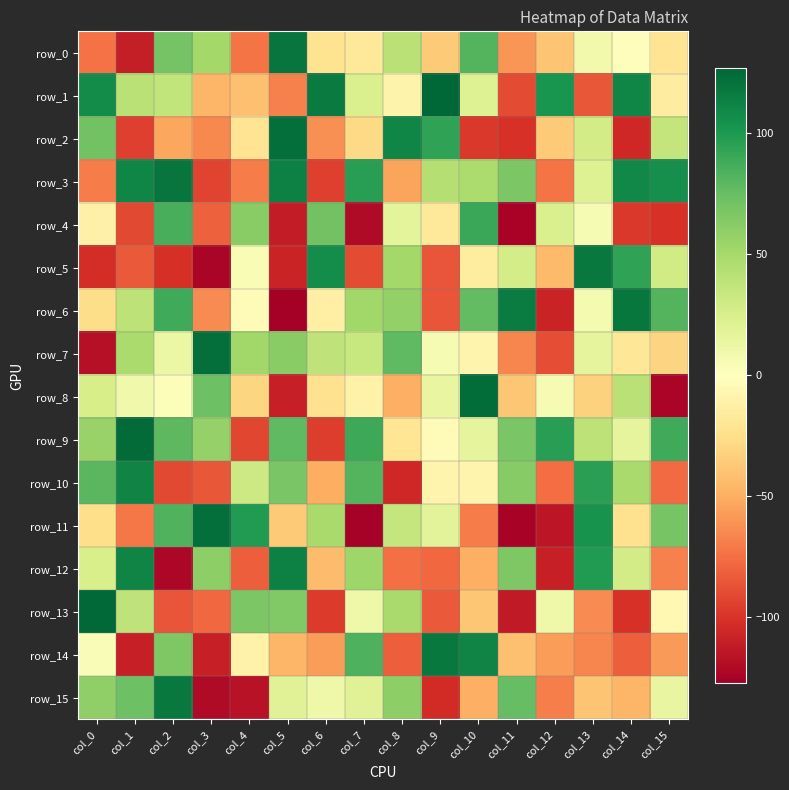

How many data points in row_8 are less than 2?

8